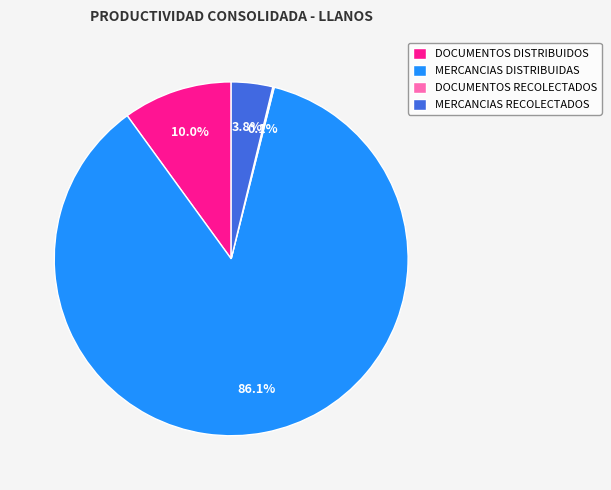

To the nearest percent, what is the average slice percentage?

25%